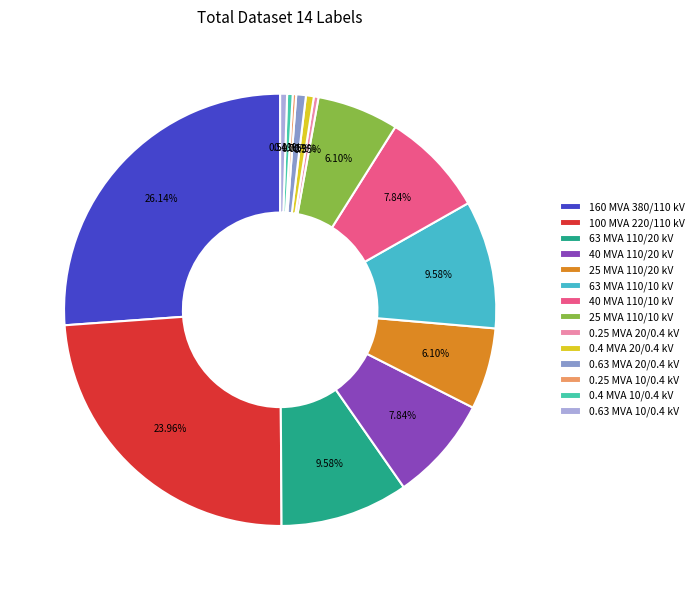

Do 63 MVA 110/20 kV and 0.25 MVA 10/0.4 kV together represent more than half of the pie?

No